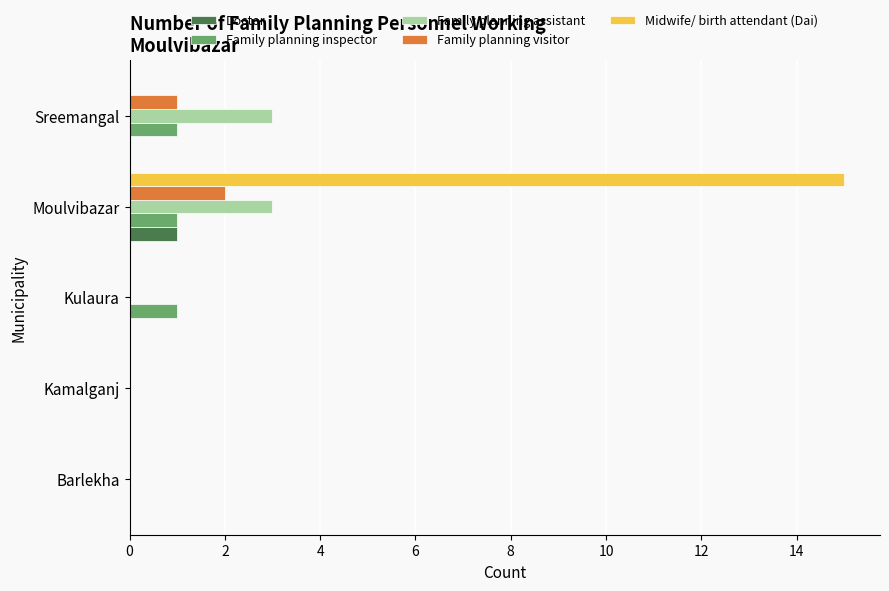

What is the sum of the Family planning assistant values at Barlekha and Sreemangal?

3